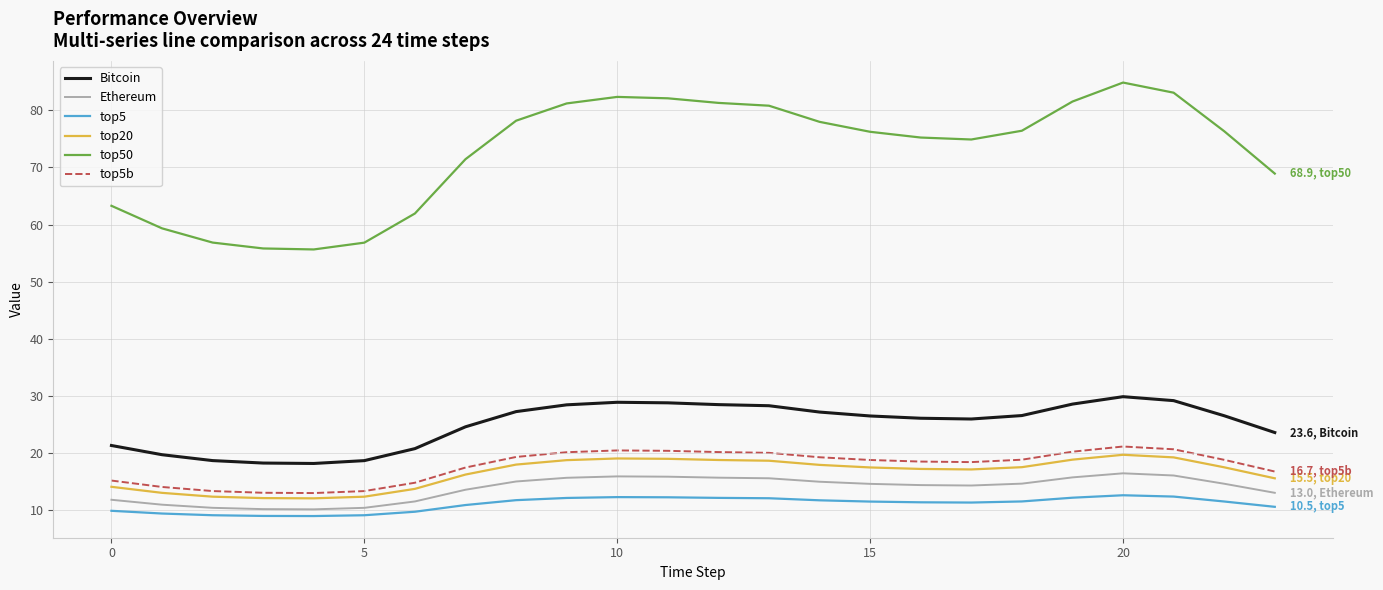

True or false: Bitcoin and top5 intersect in this chart.

False